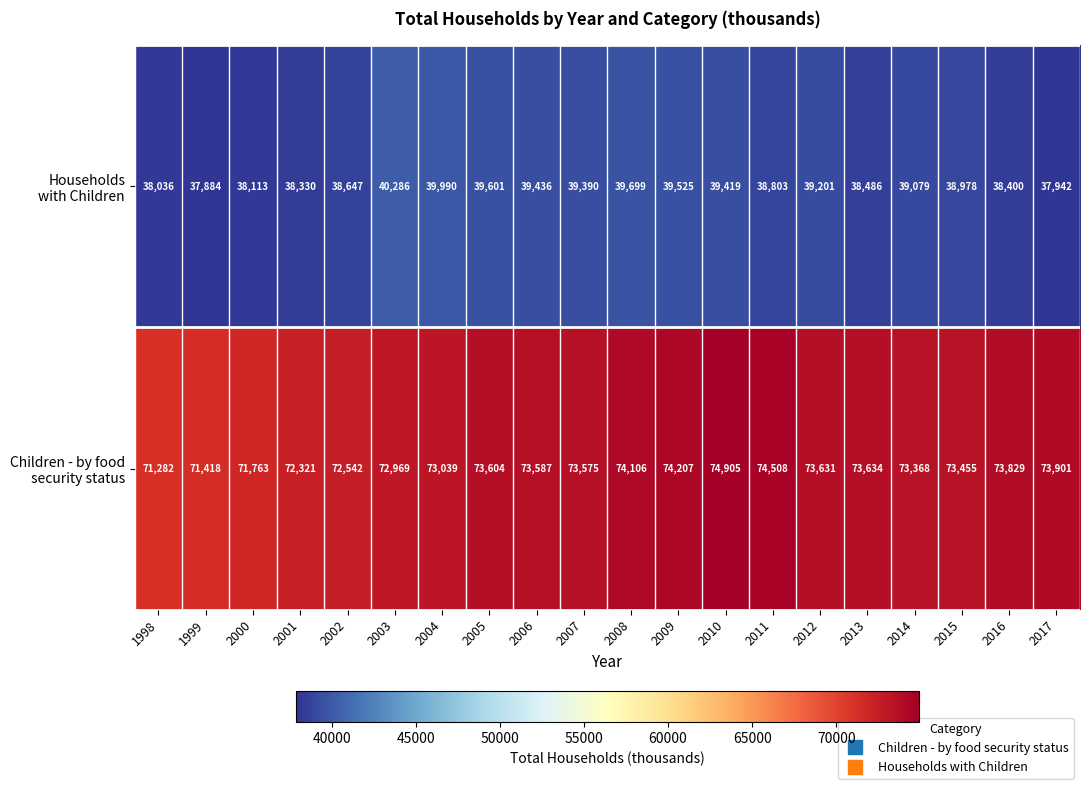

At which category is the sum across all series the highest?

2010